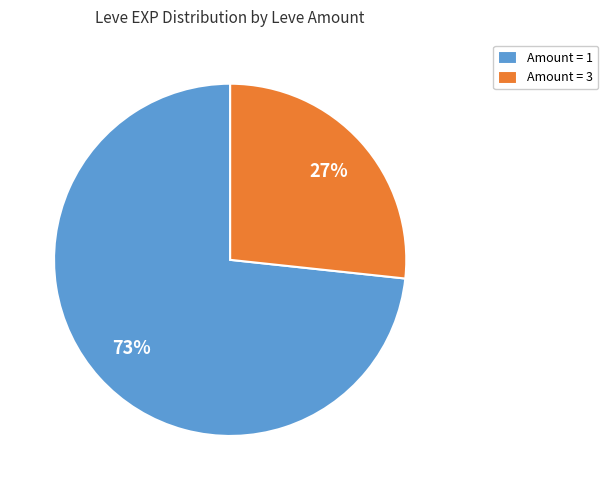

To the nearest percent, what is the average slice percentage?

50%